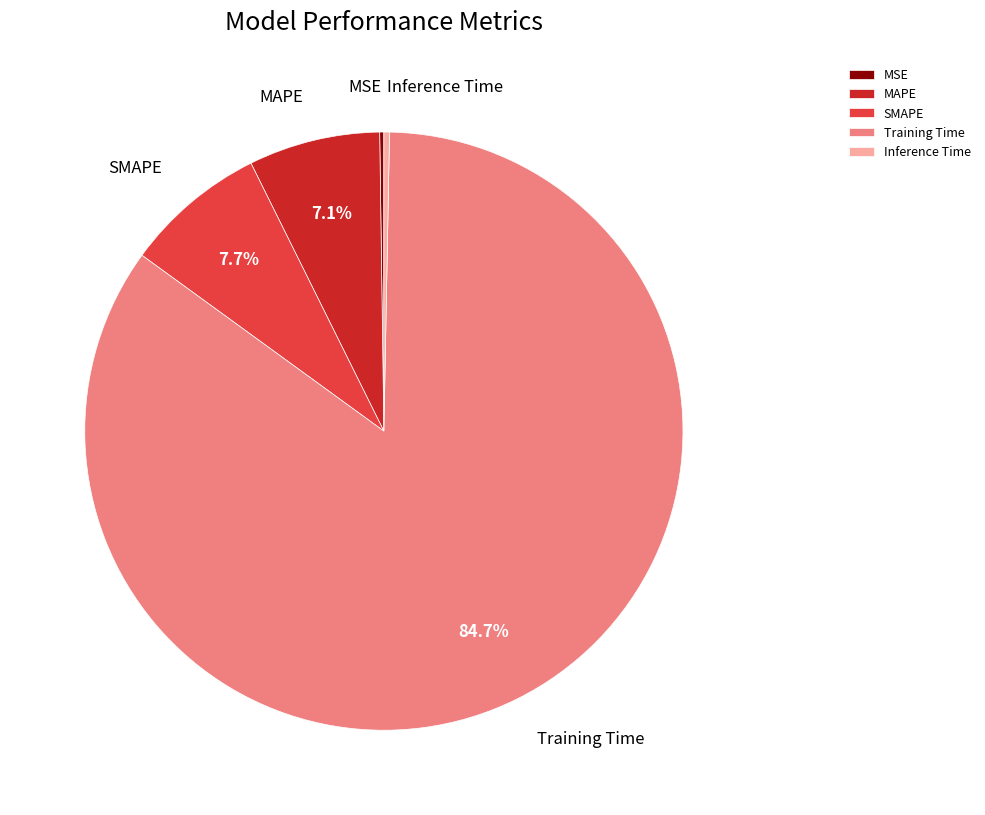

What percentage is NOT represented by Training Time?

15.3%